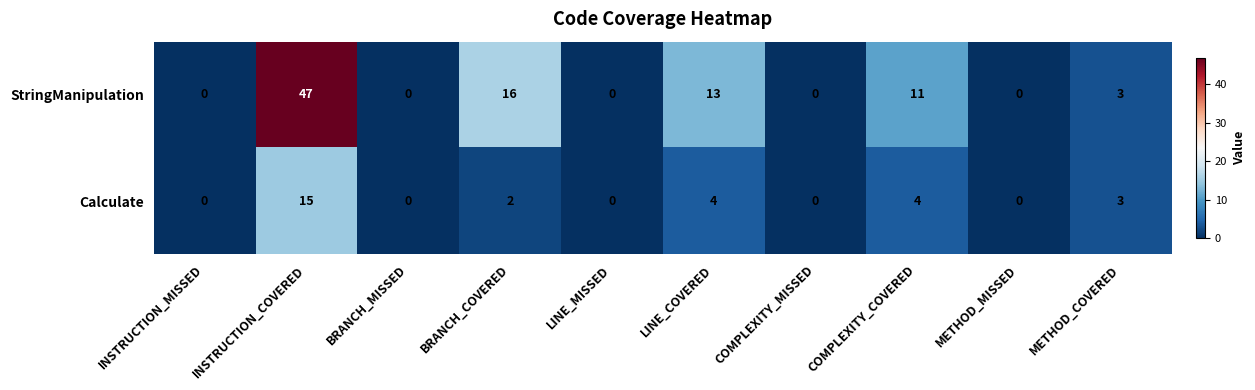

What is the total value across all series at INSTRUCTION_COVERED?

62